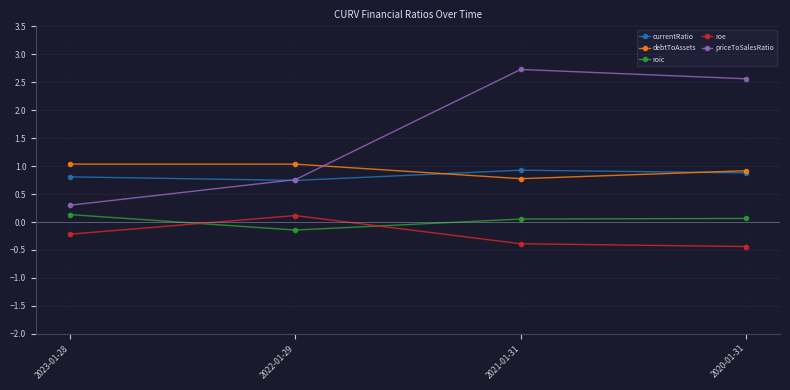

True or false: debtToAssets has a value of 0.9 at 2020-01-31.

True